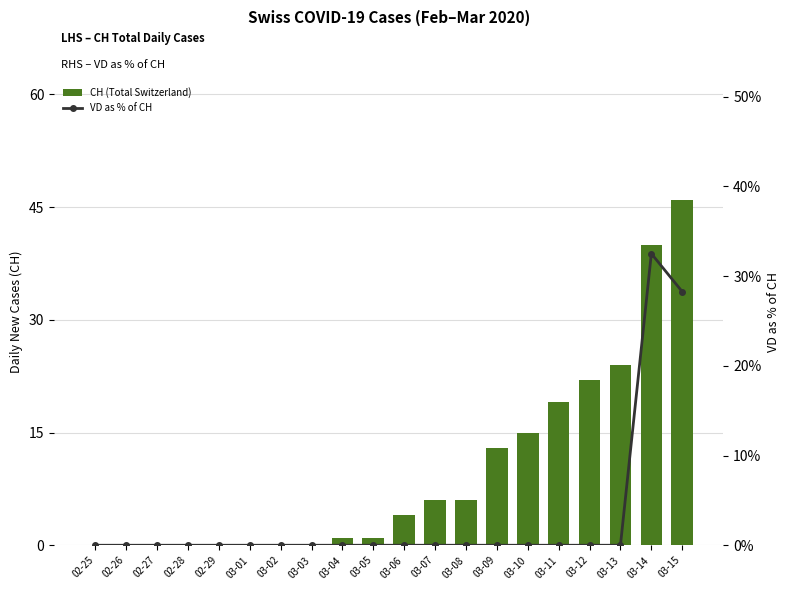

The value of CH (Total Switzerland) at 03-06 is 1.6. True or false?

False